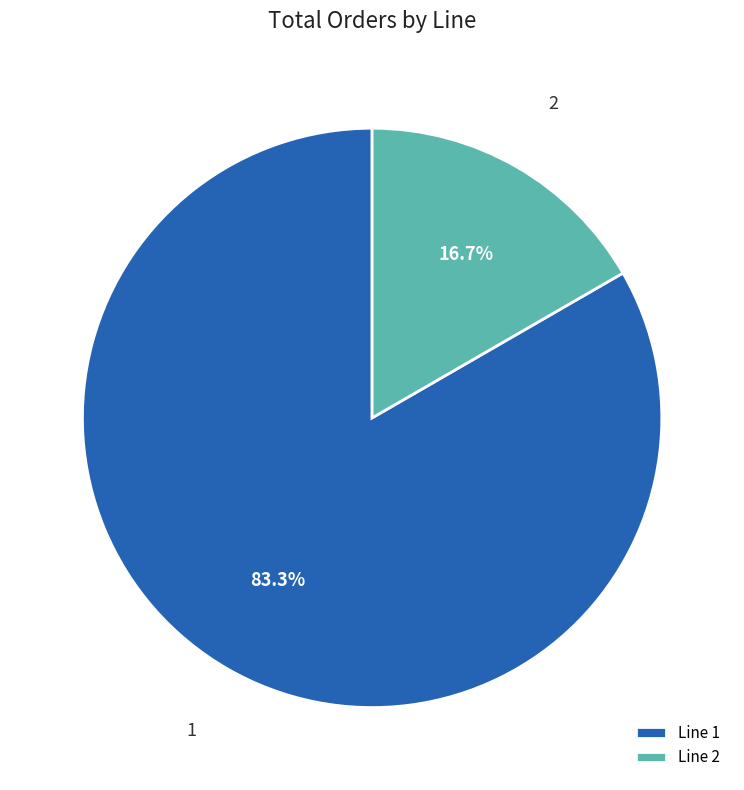

Between Line 1 and Line 2, which is larger?

Line 1